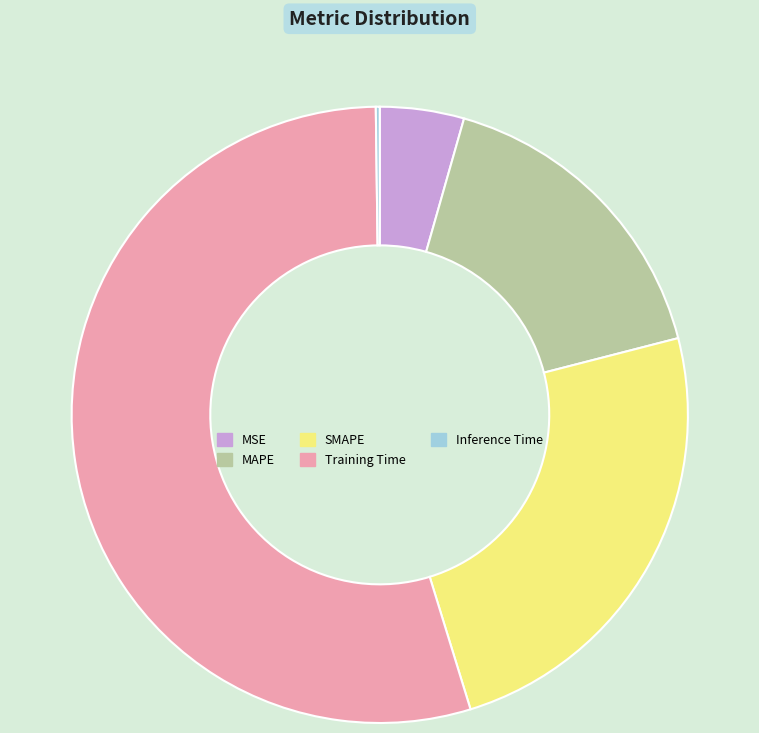

Do Training Time and MAPE together represent more than half of the pie?

Yes